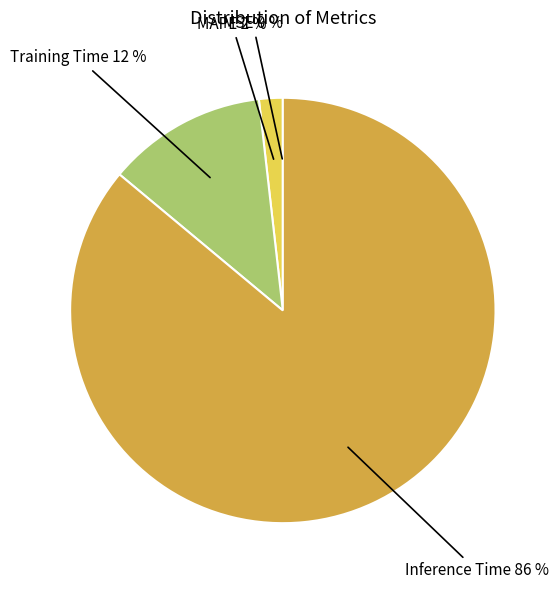

To the nearest percent, what is the difference between the largest and smallest slice percentages?

86%